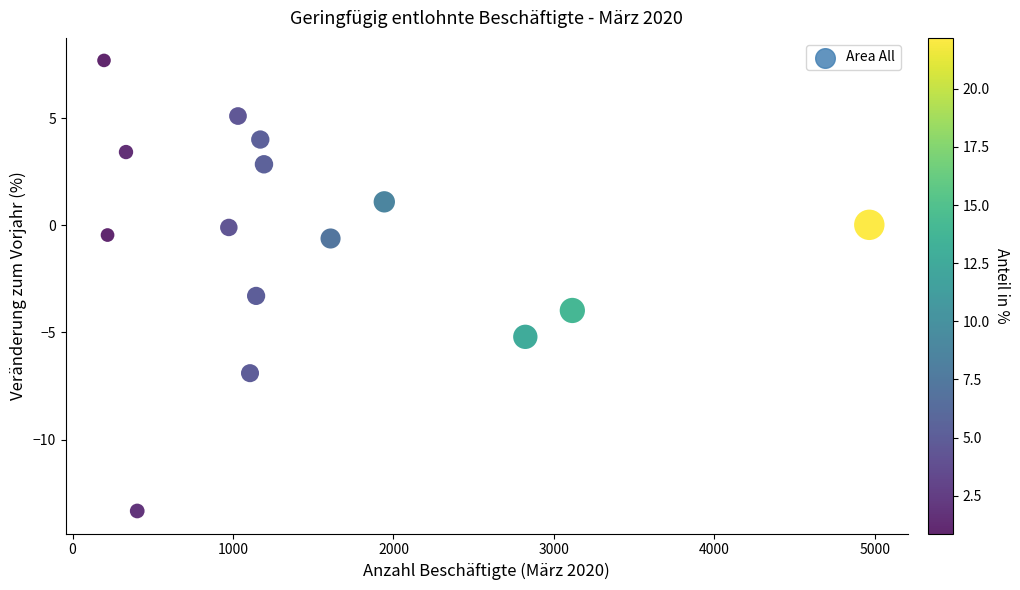

What is the range of Y values (max minus min)?

21.0